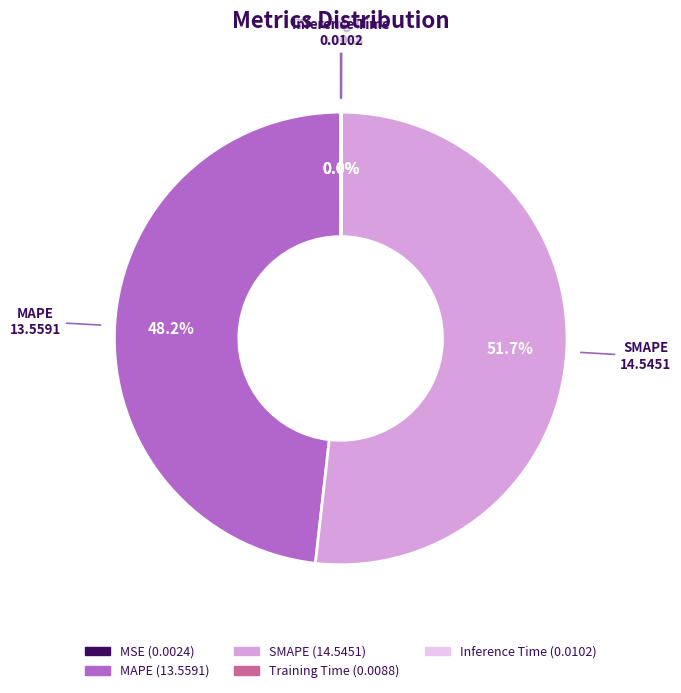

To the nearest percent, what is the average slice percentage?

20%